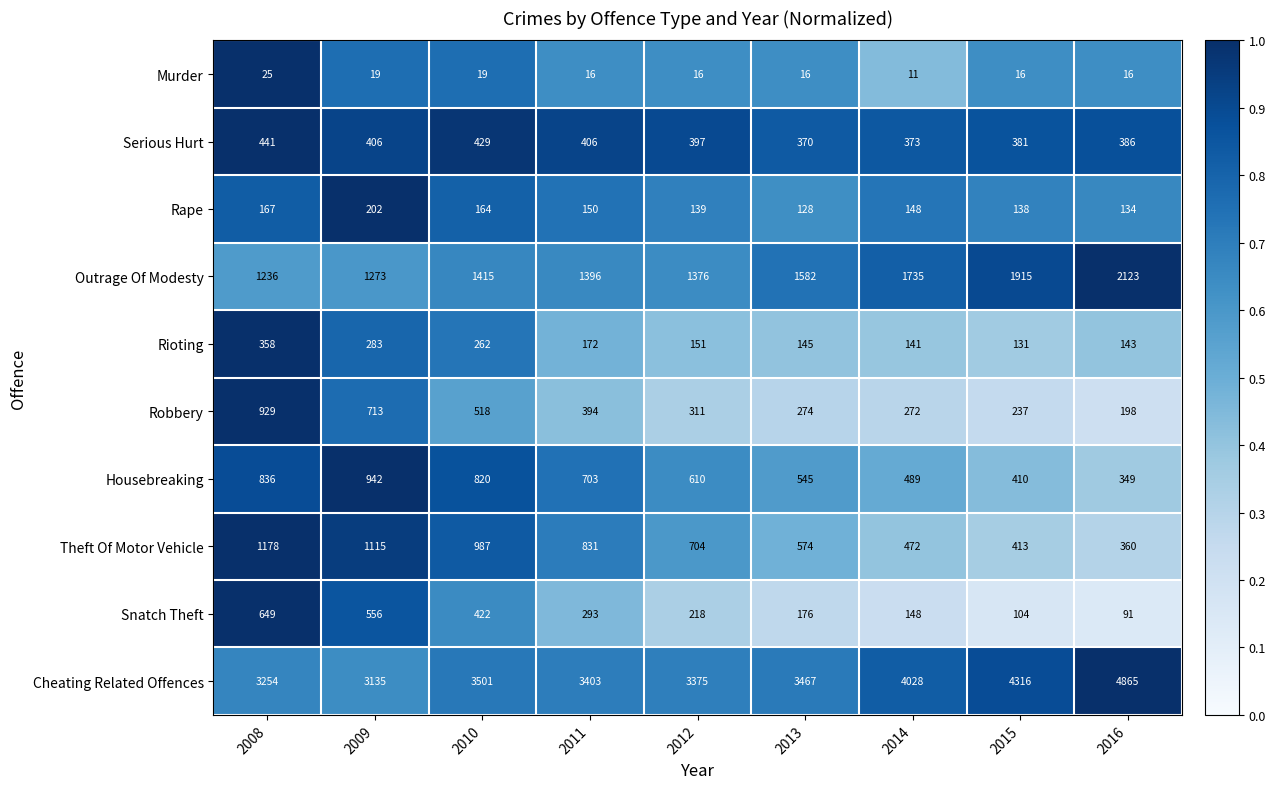

What is the difference between the highest and lowest values at 2008?

3229